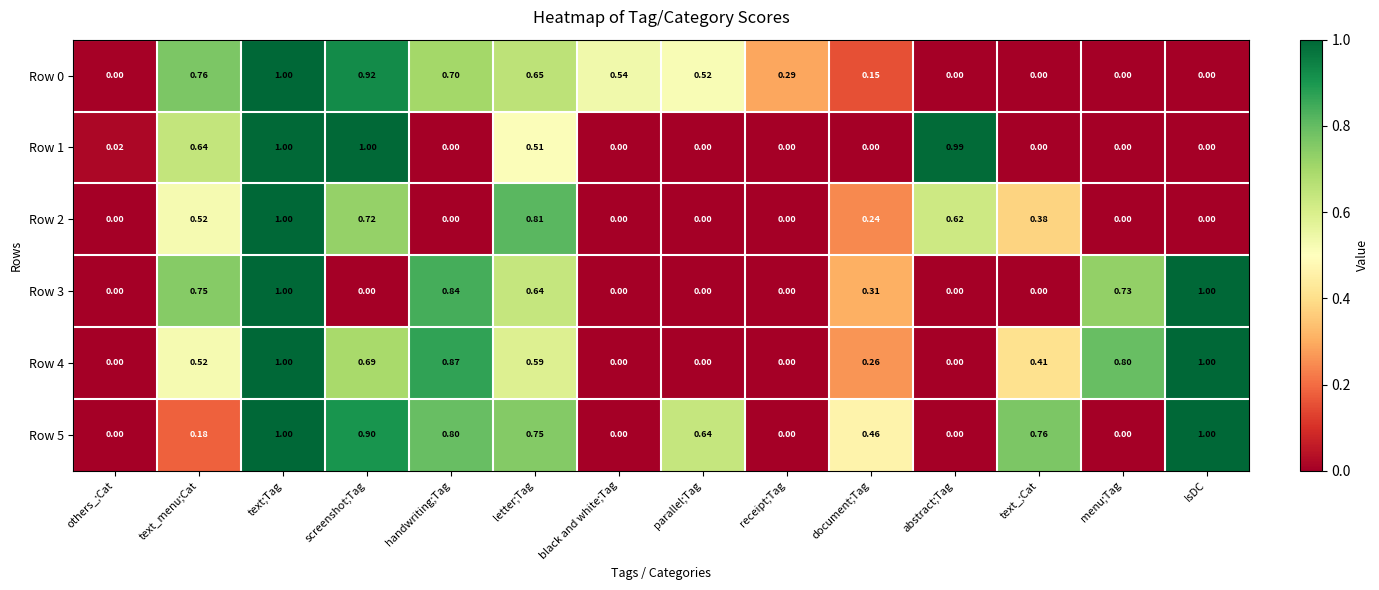

Is the value of Row 2 at text_;Cat greater than the value of Row 1 at text_;Cat?

Yes